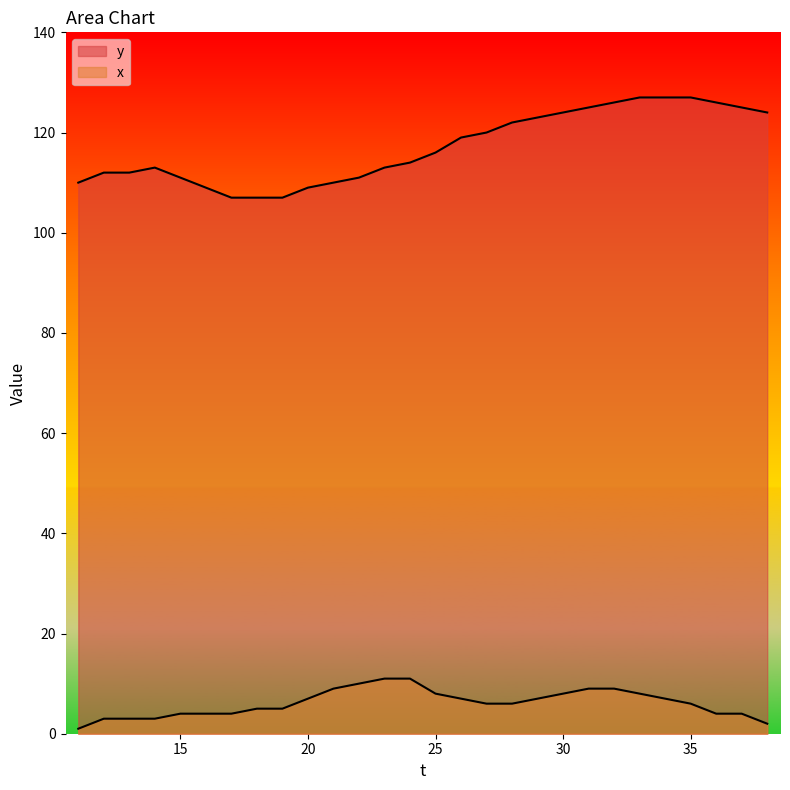

How many data points in x are less than 6?

12